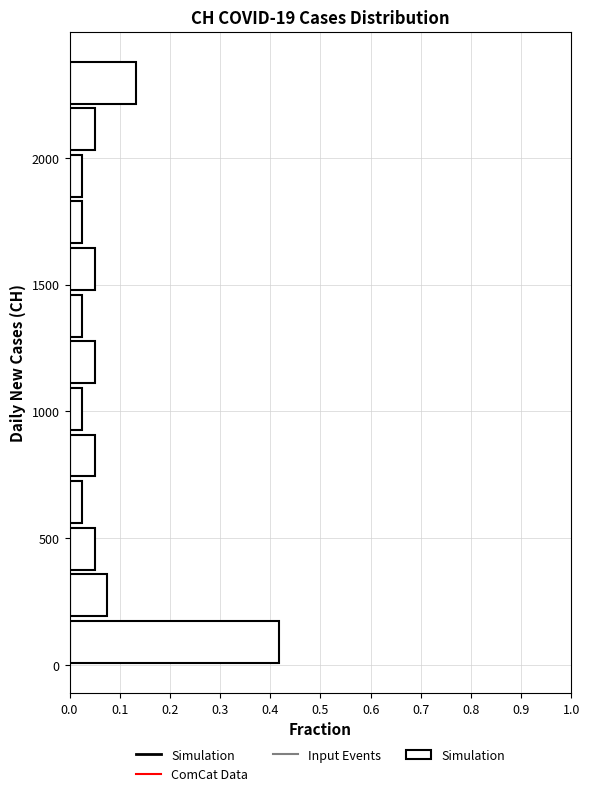

Around what value on the y-axis is the longest bar? Give the approximate position of its centre, as read against the axis.

100